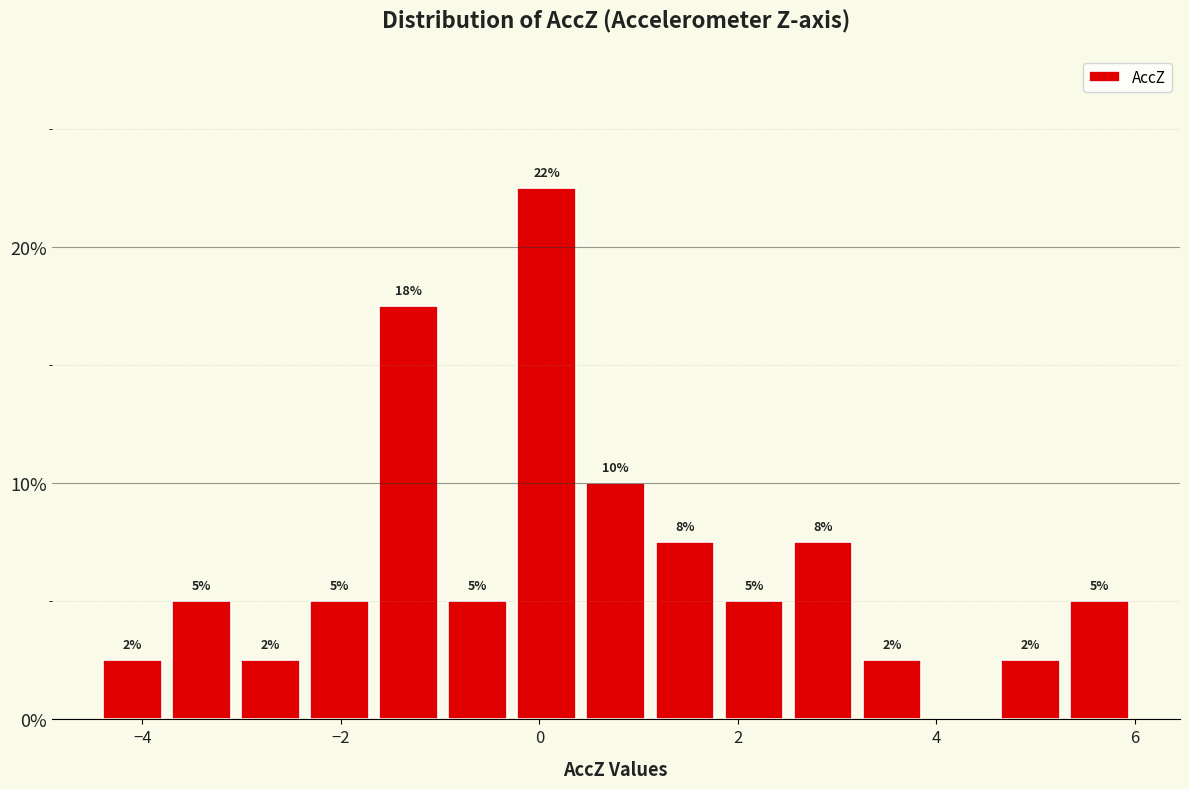

Around what value on the x-axis is the tallest bar? Give the approximate position of its centre, as read against the axis.

0.0